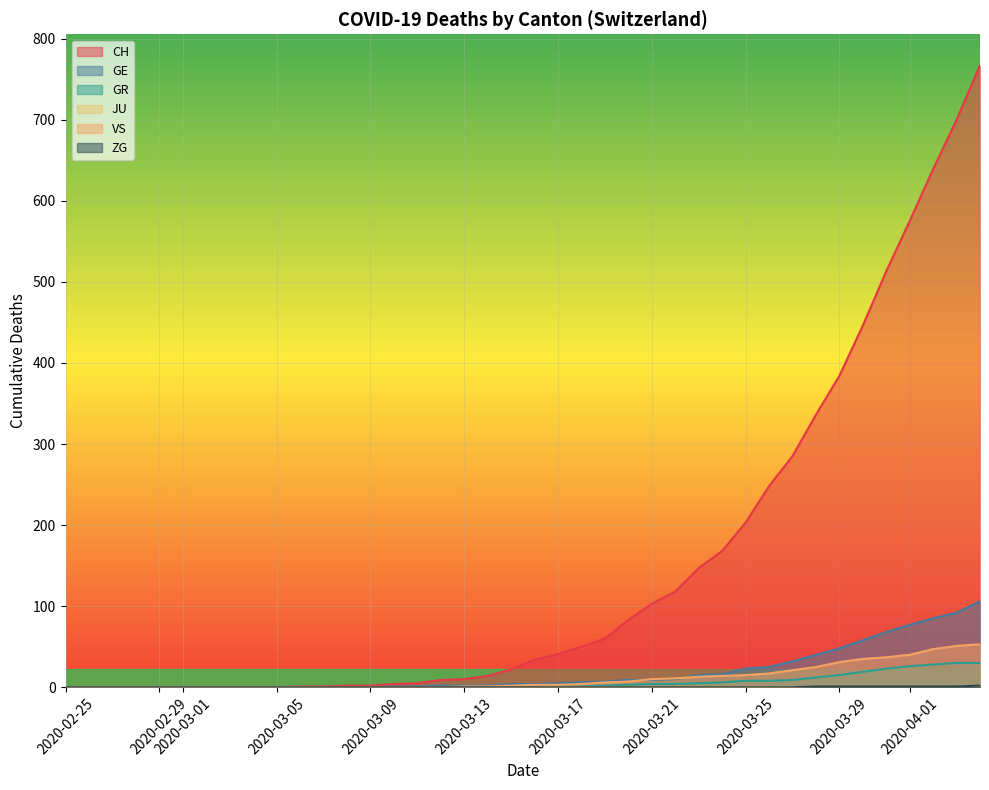

What is the highest value of the GR series?

30